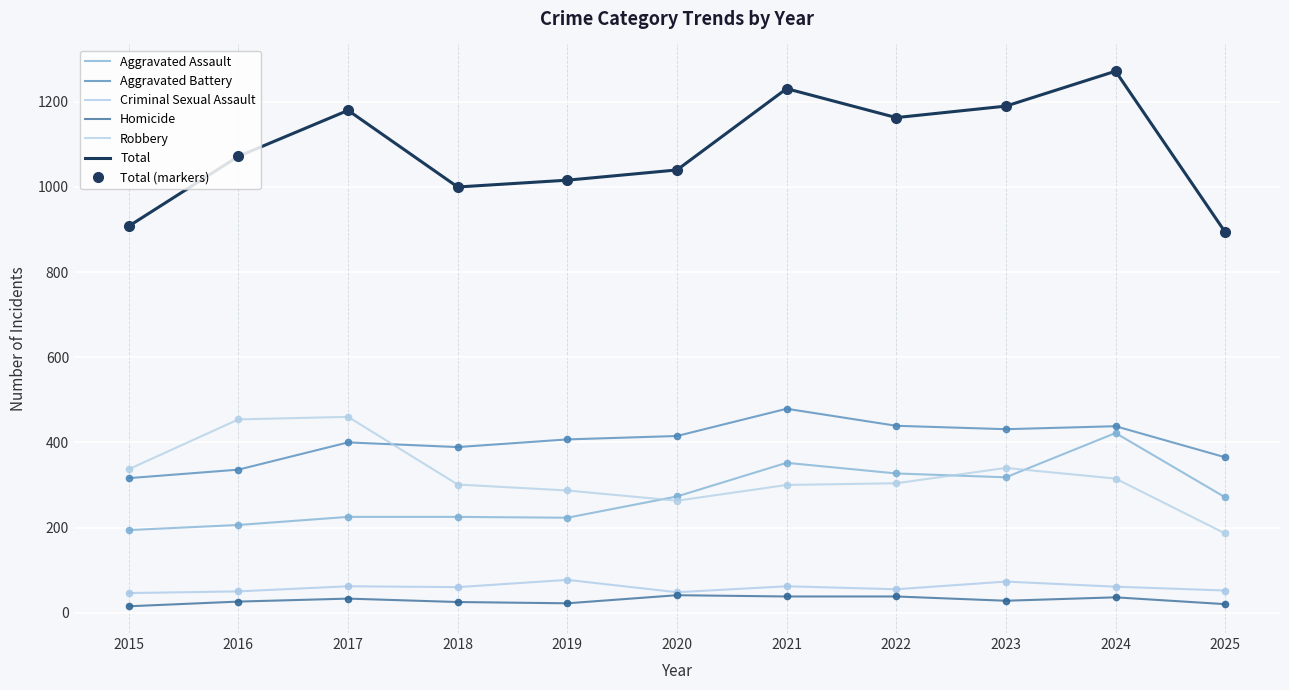

How many series are shown in this chart?

6